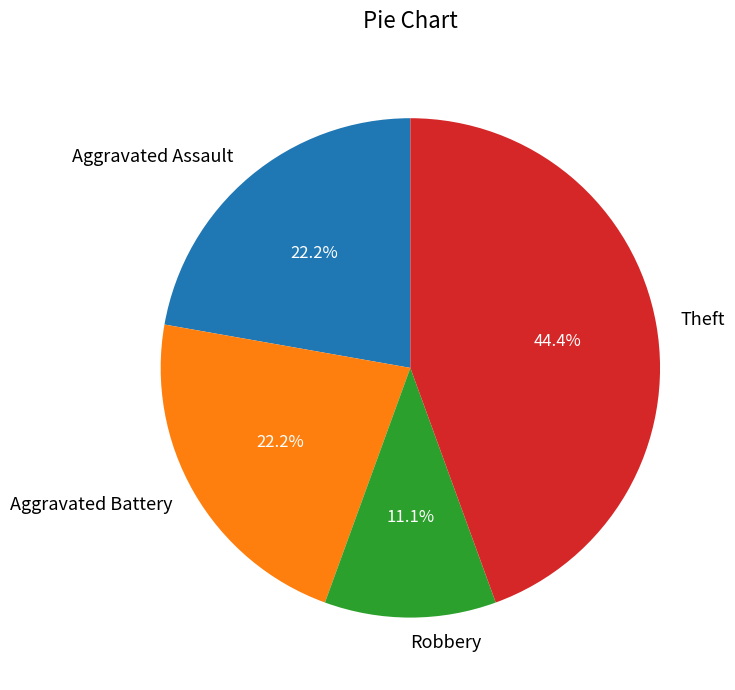

How many segments does this pie chart have?

4